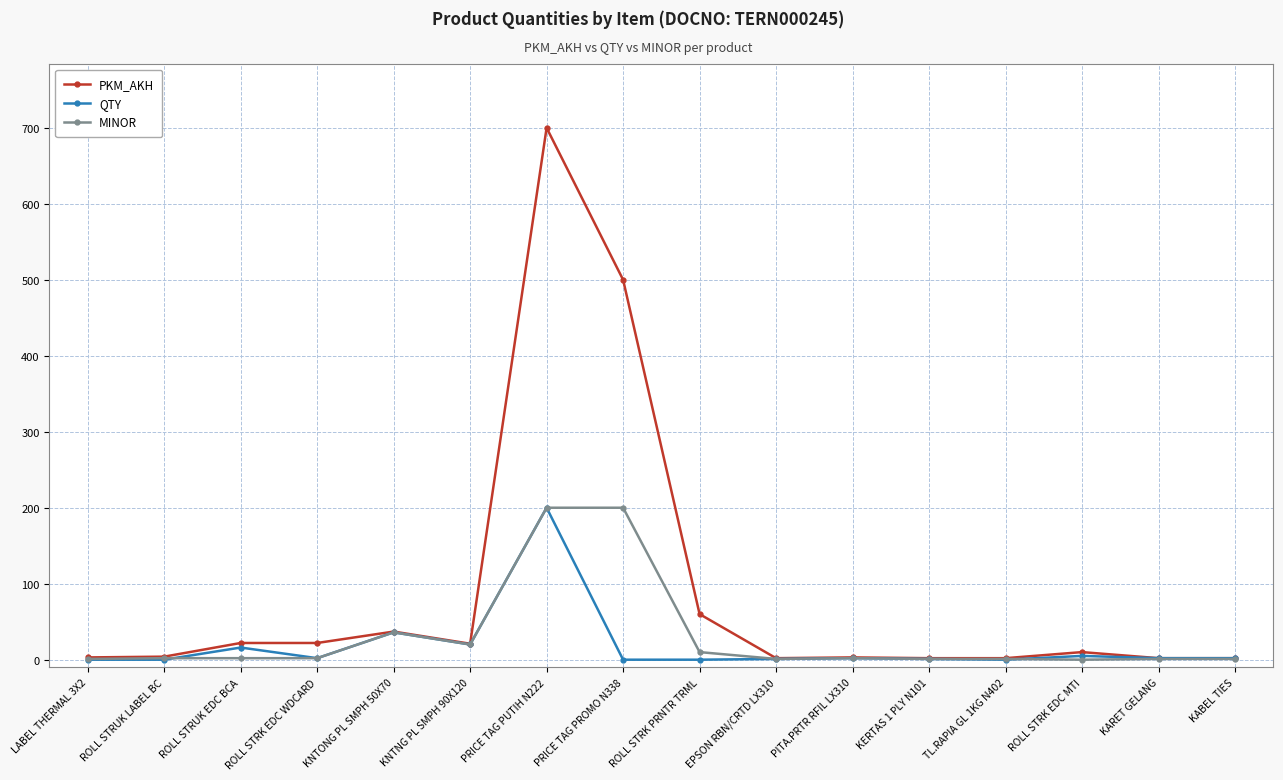

Is it true that PKM_AKH equals 2 at EPSON RBN/CRTD LX310?

True